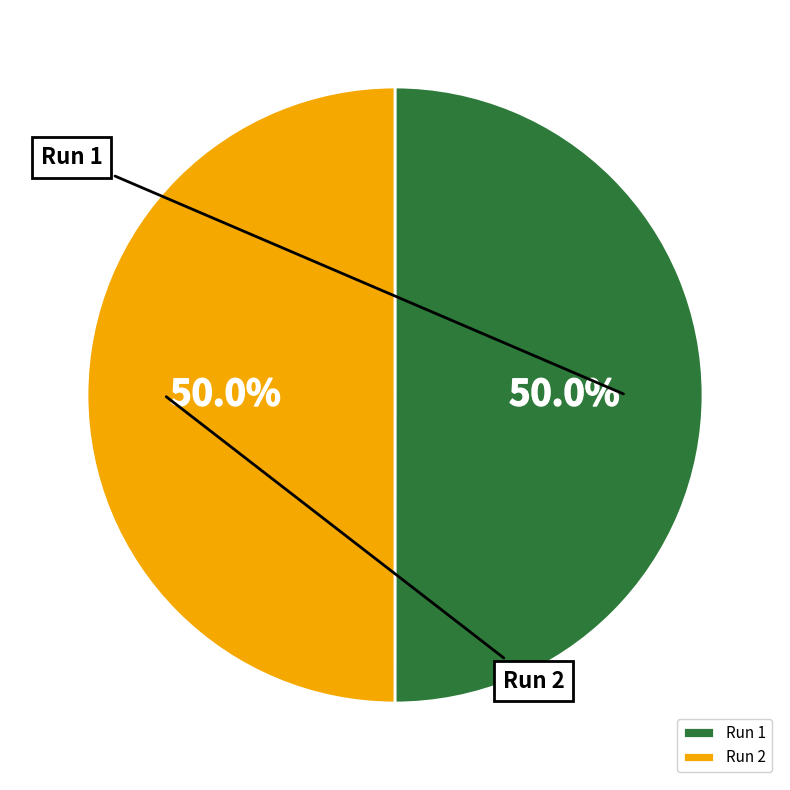

How many segments does this pie chart have?

2